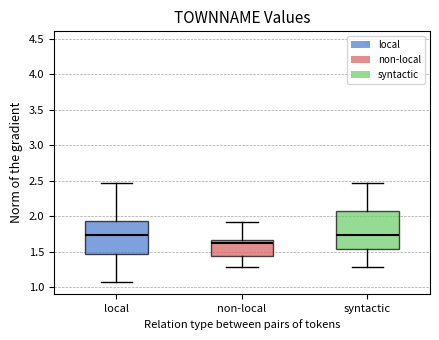

Which box is the tallest, from its lower edge to its upper edge?

syntactic